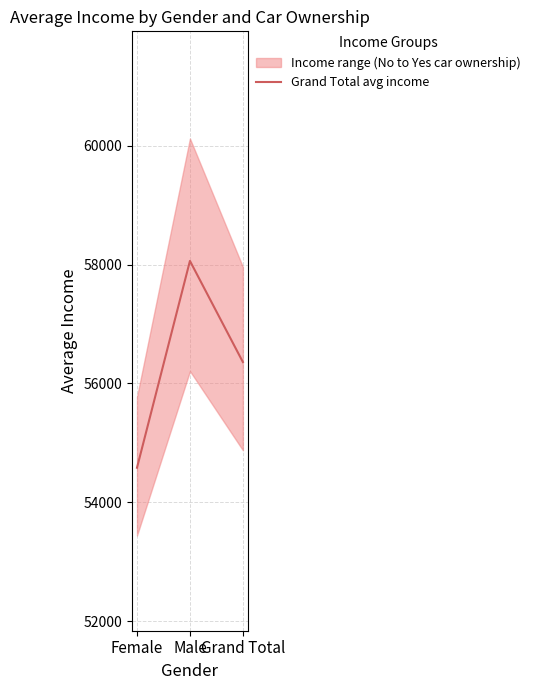

What is the difference between the maximum and minimum values?

3481.8